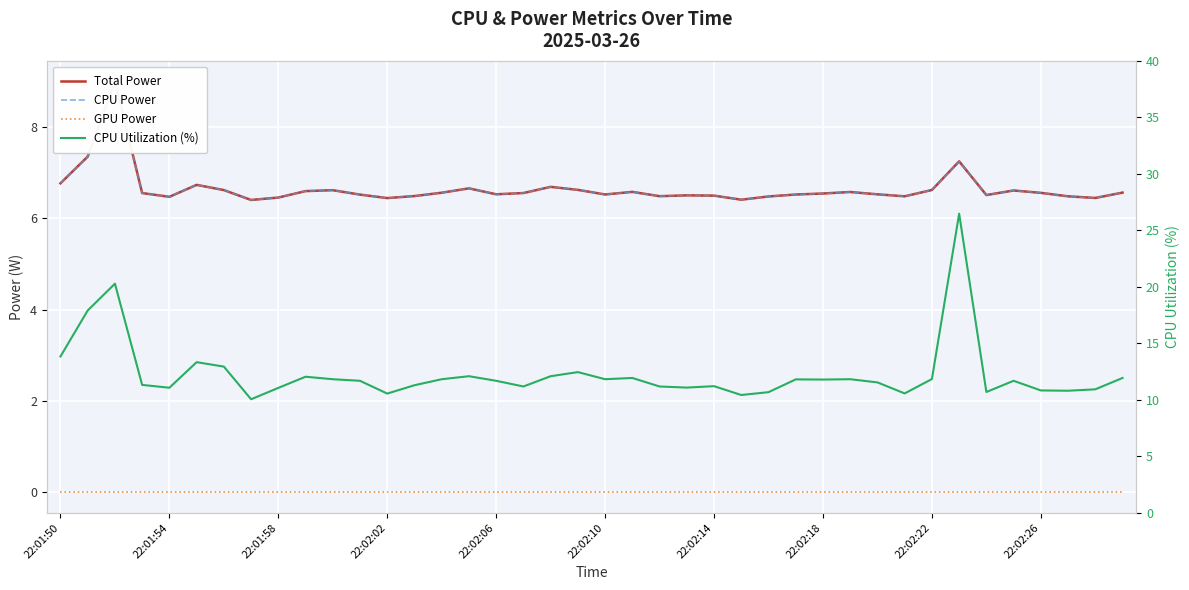

What are all the series names shown in the legend?

Total Power, CPU Power, GPU Power, CPU Utilization (%)